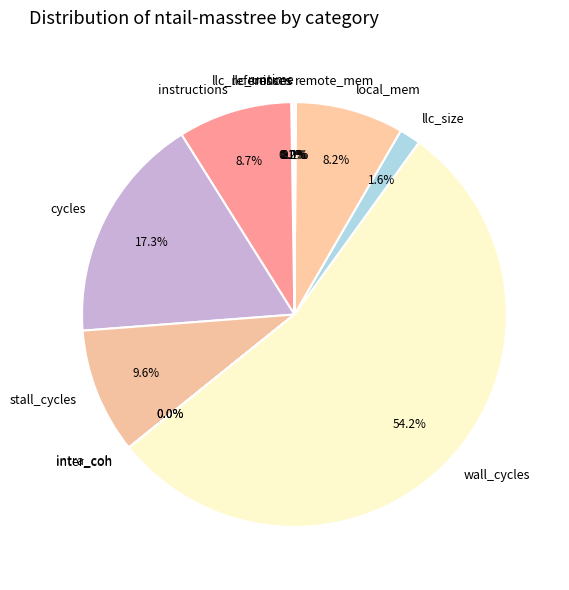

Count the number of slices in the pie.

12